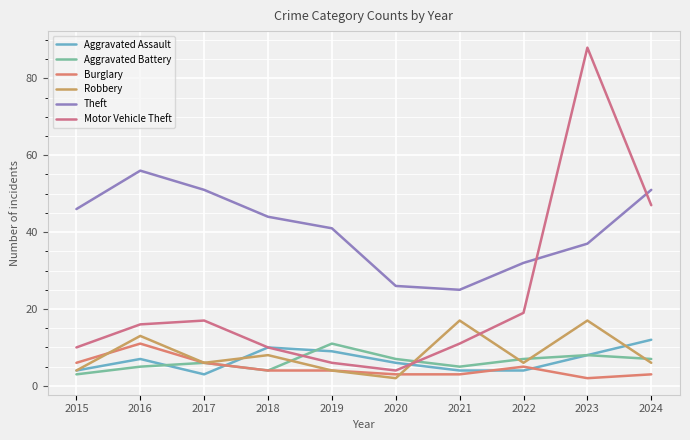

Between which two adjacent categories do Aggravated Battery and Robbery first intersect?

2018 and 2019